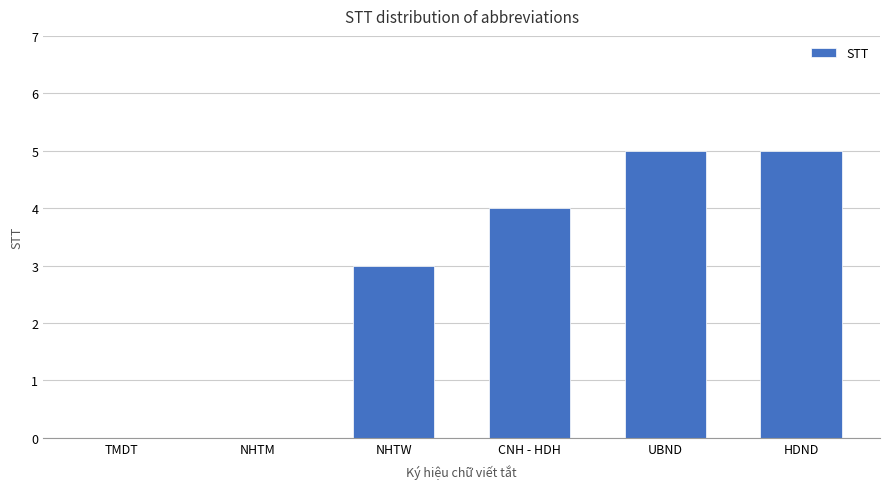

Reading left to right, list all the values displayed in this chart.

0	0	3	4	5	5